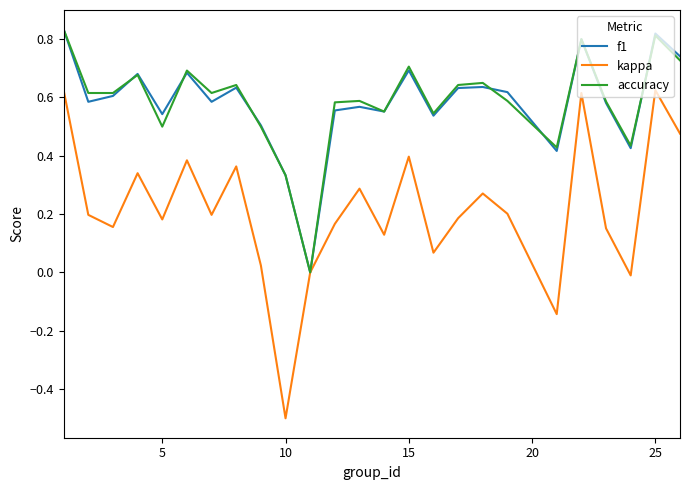

What is the smallest value displayed?

-0.5